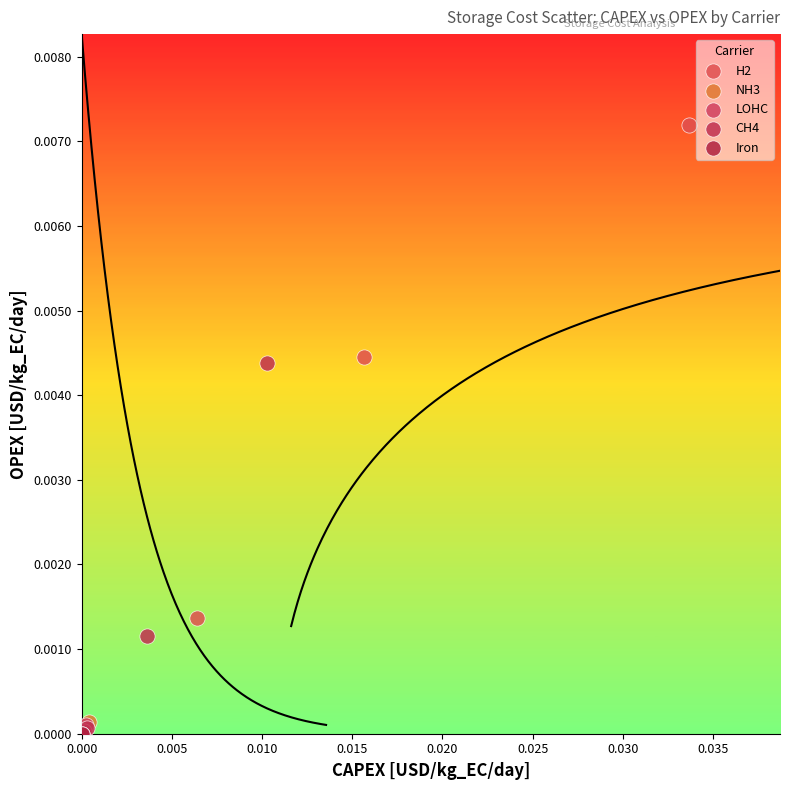

Which series reaches the maximum Y coordinate?

H2